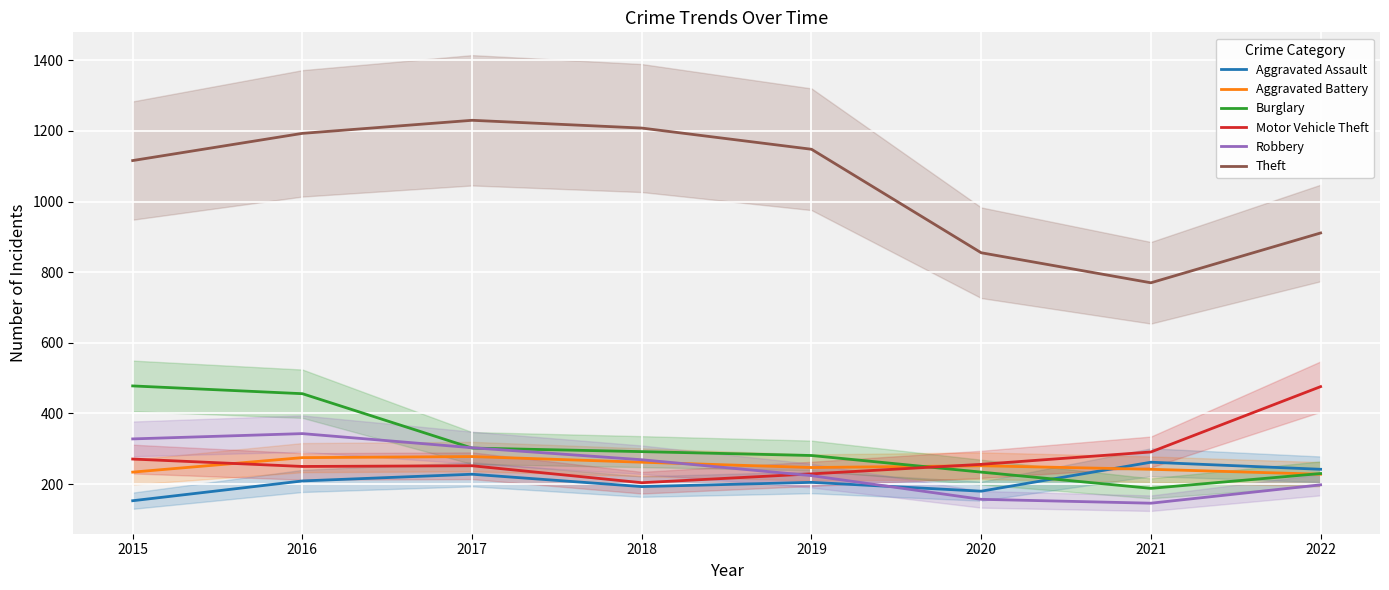

How many intersections are there between Aggravated Battery and Aggravated Assault?

1